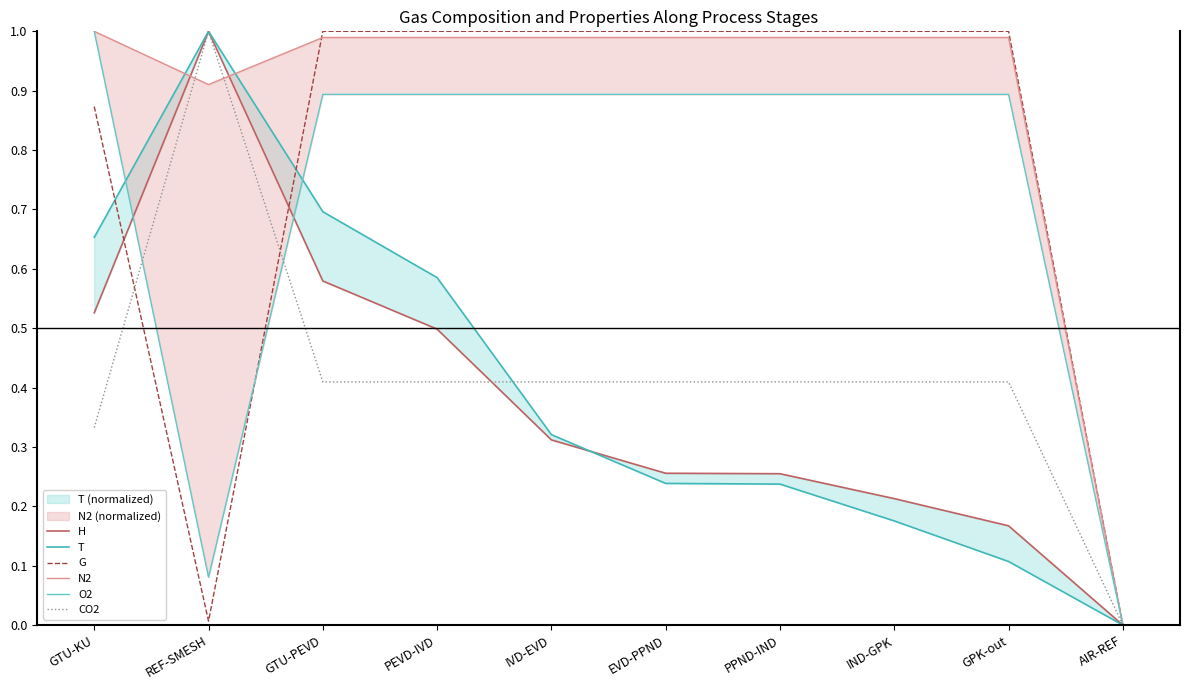

Which series has the largest range (max minus min)?

H